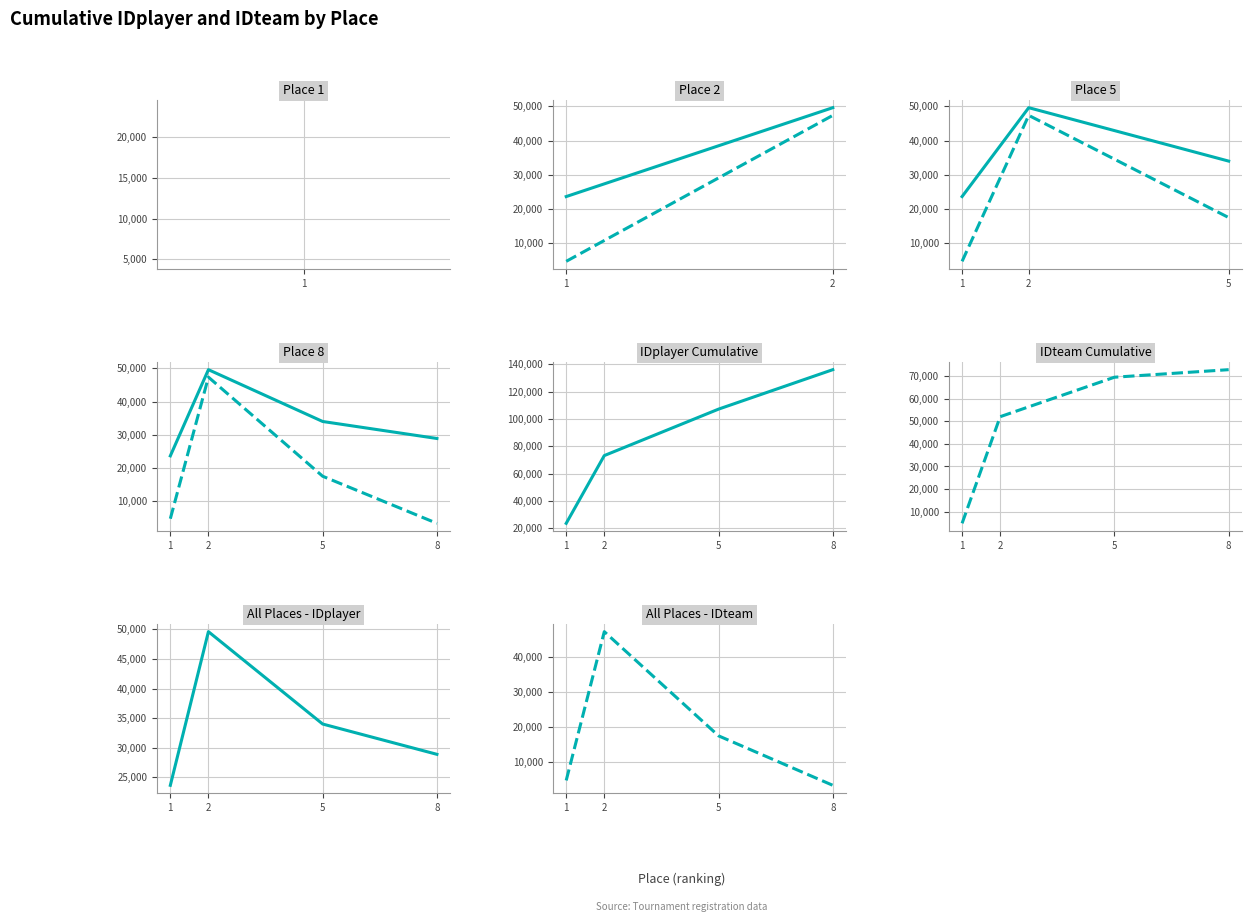

Reading left to right, transcribe all the data shown in this chart.

IDplayer: 23661.2	49610.5	34012.6	28895.0
IDteam: 4751.0	47365.0	17528.8	3356.0